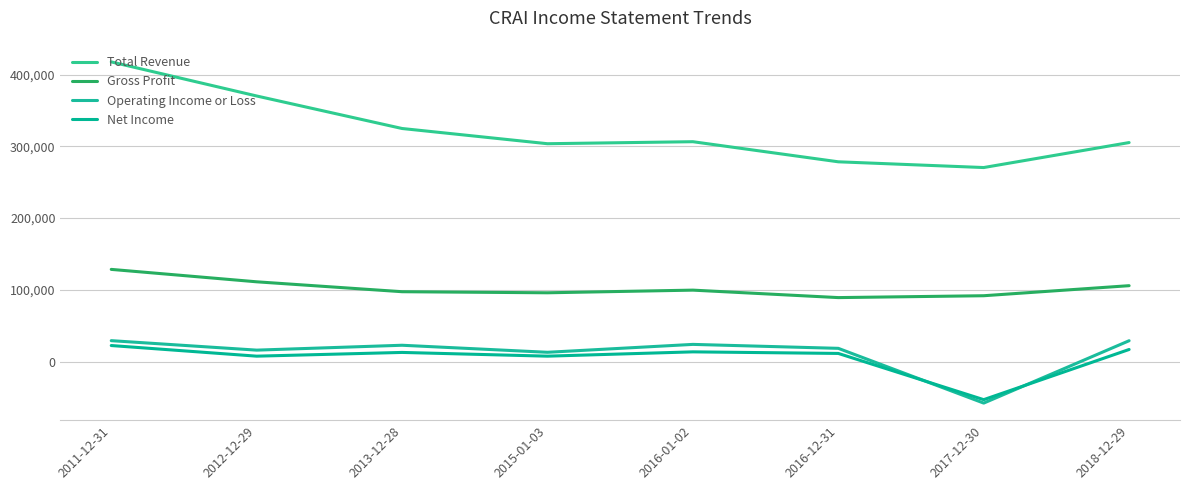

What is the smallest value displayed?

-57800